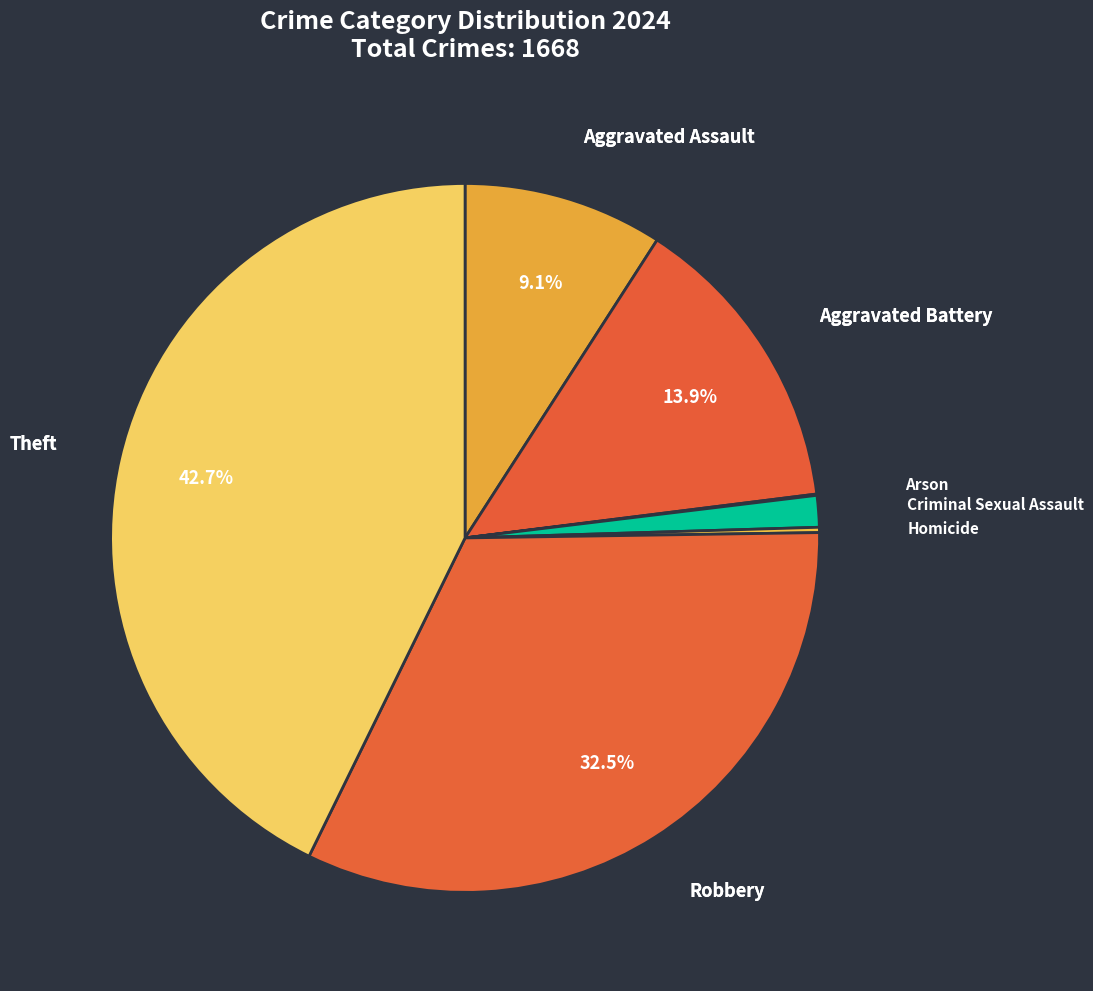

How many segments does this pie chart have?

7